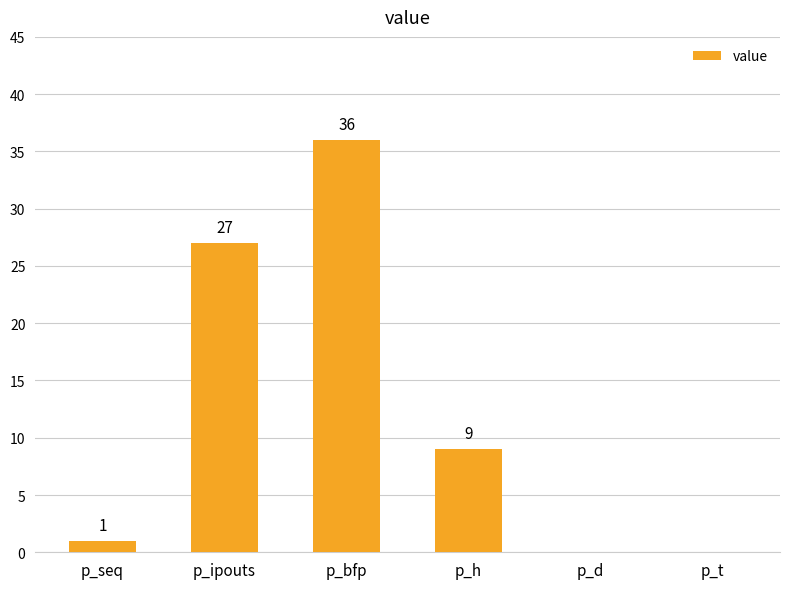

Reading left to right, what are all the values shown in this chart?

1	27	36	9	0	0